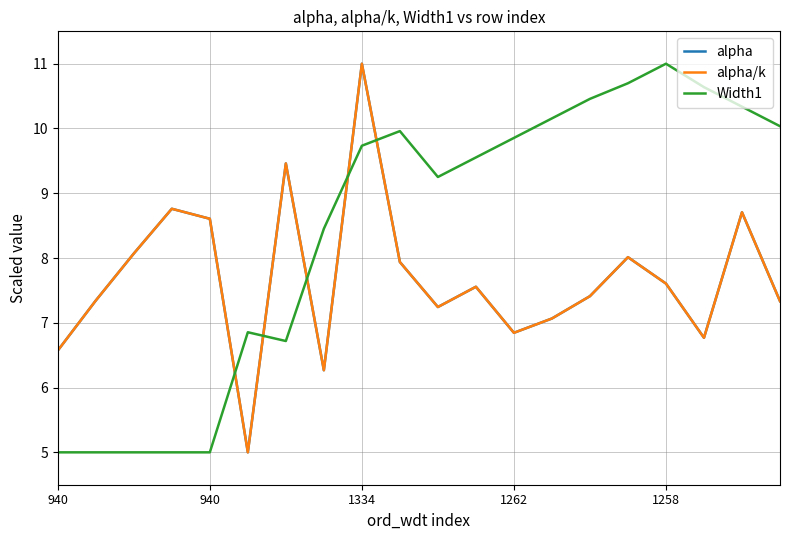

At how many categories does at least one series exceed 6?

20